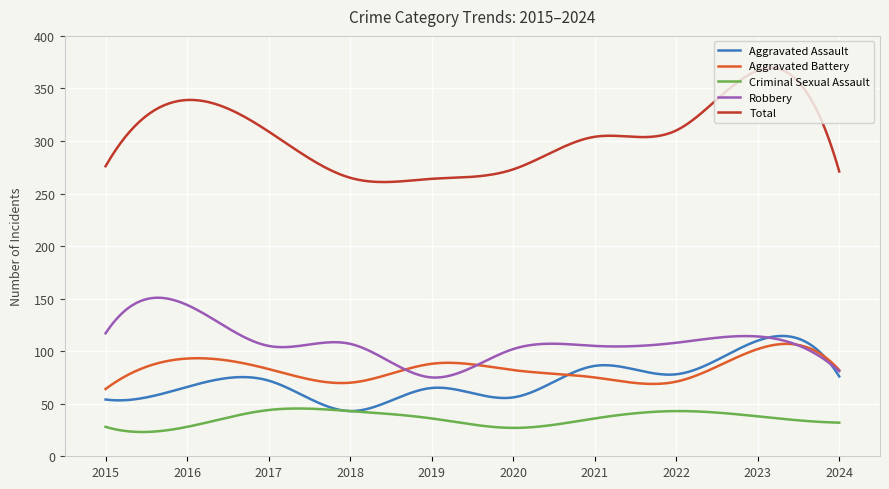

Which series has the largest total across all categories?

Total